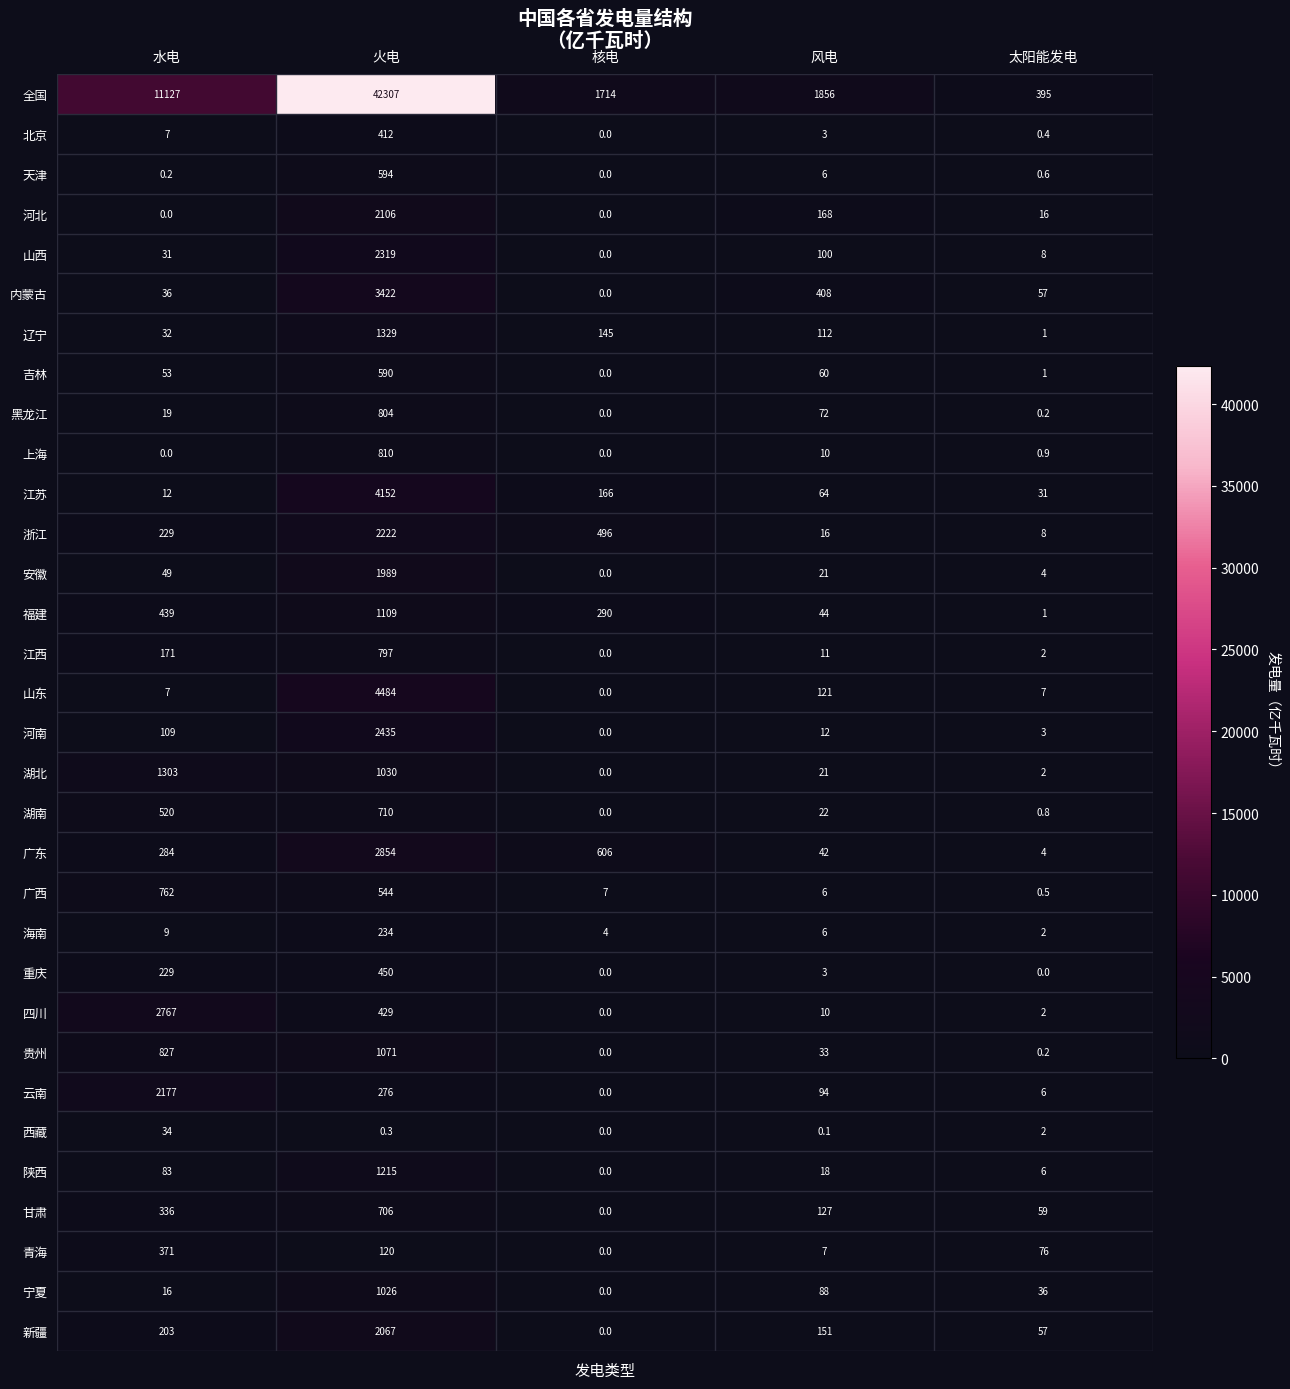

Between 火电 and 太阳能发电, which series saw the biggest shift?

全国